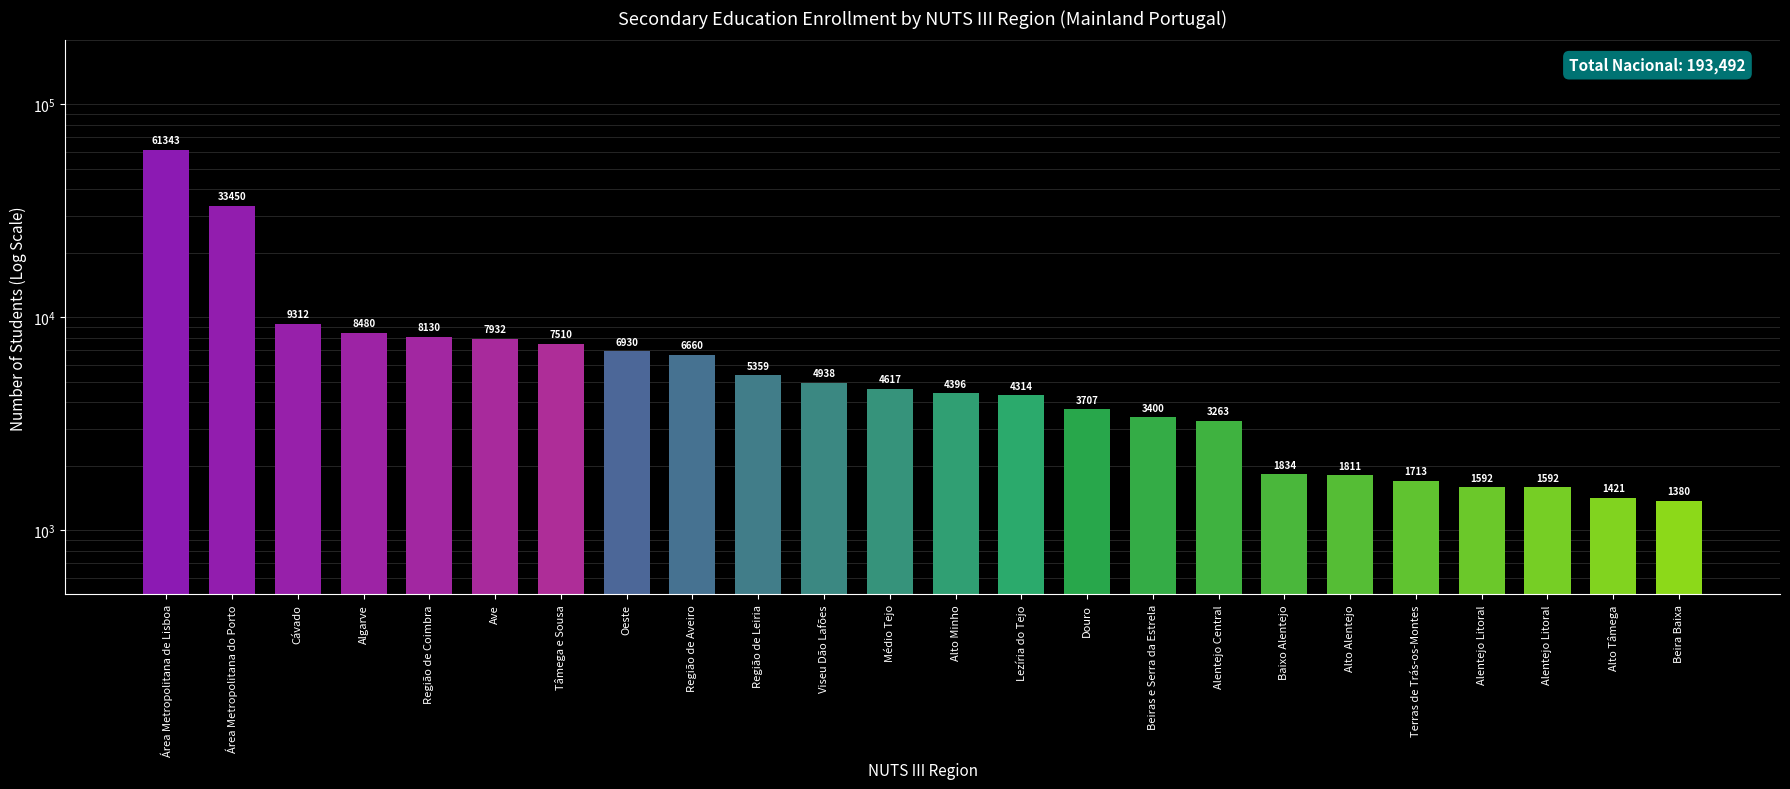

Rank the categories by value from highest to lowest.

Área Metropolitana de Lisboa, Área Metropolitana do Porto, Cávado, Algarve, Região de Coimbra, Ave, Tâmega e Sousa, Oeste, Região de Aveiro, Região de Leiria, Viseu Dão Lafões, Médio Tejo, Alto Minho, Lezíria do Tejo, Douro, Beiras e Serra da Estrela, Alentejo Central, Baixo Alentejo, Alto Alentejo, Terras de Trás-os-Montes, Alentejo Litoral, Alentejo Litoral, Alto Tâmega, Beira Baixa